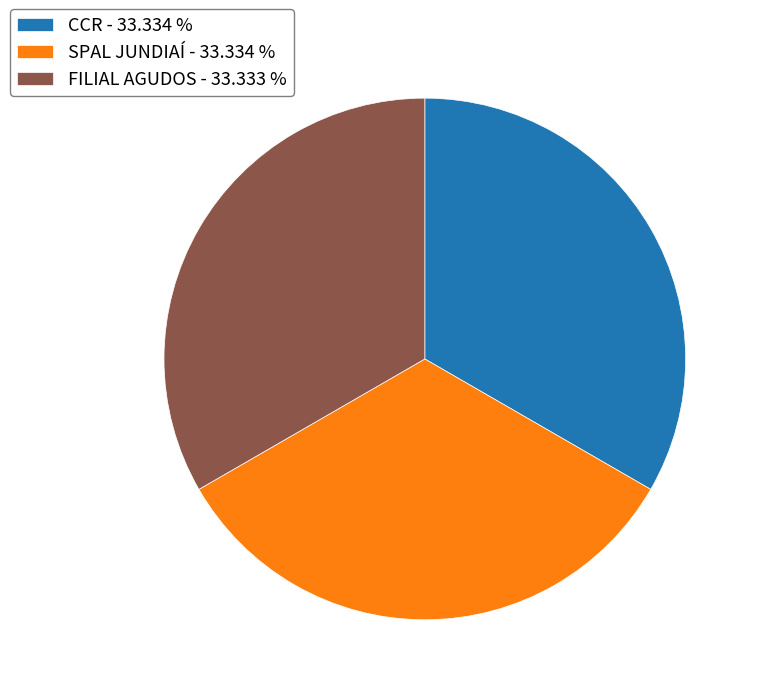

Combined, do SPAL JUNDIAÍ - 33.334 % and FILIAL AGUDOS - 33.333 % account for over 50%?

Yes